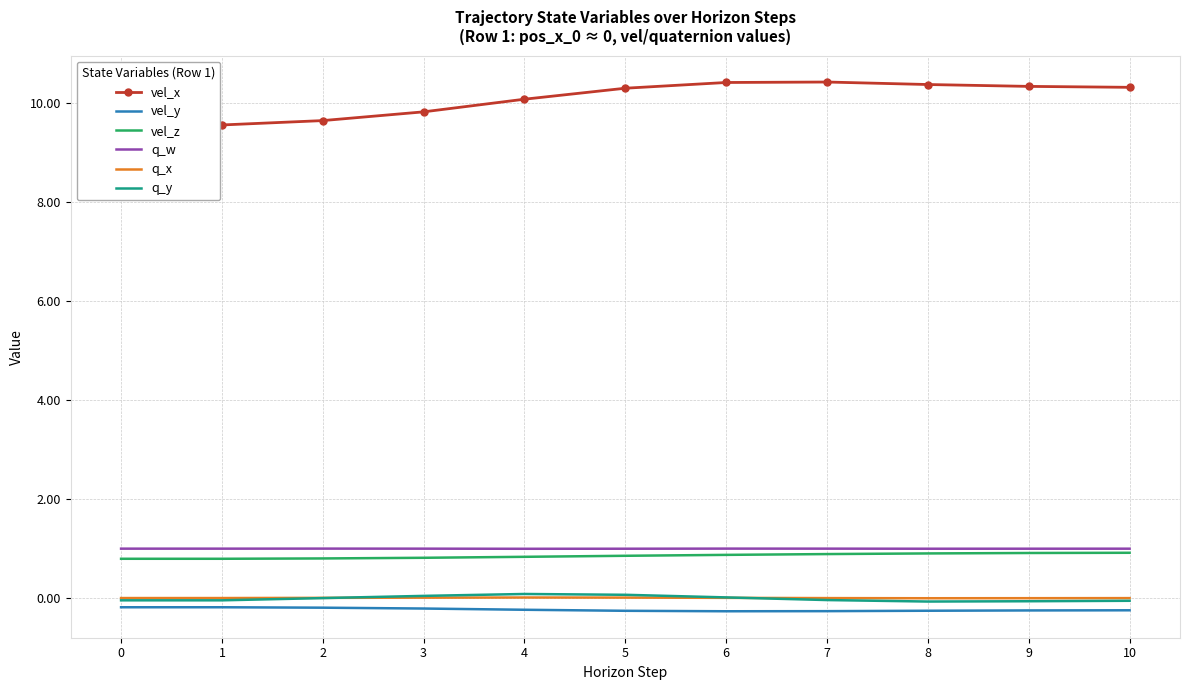

Between 7 and 9, which series saw the biggest shift?

vel_x